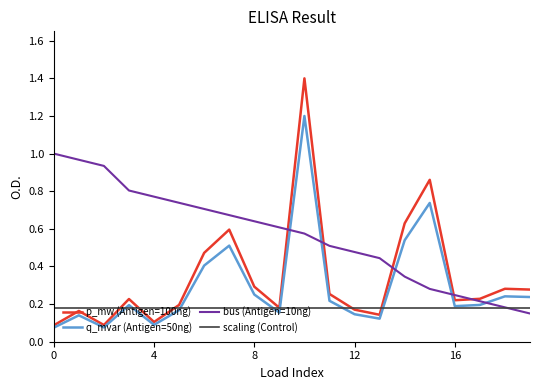

List the series in order of their peak value, lowest first.

scaling (Control), bus (Antigen=10ng), q_mvar (Antigen=50ng), p_mw (Antigen=100ng)